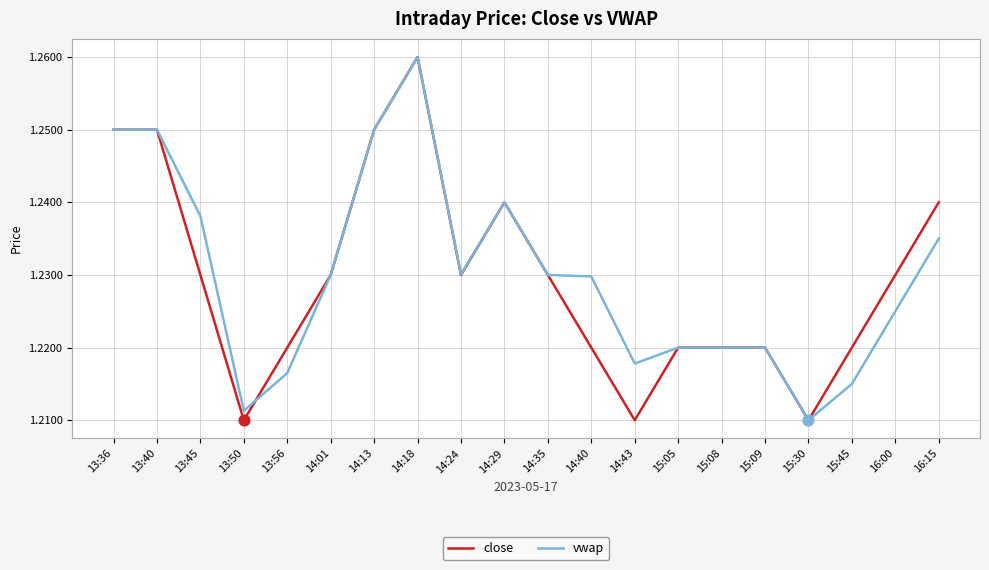

Rank the series at 14:40 from highest to lowest value.

vwap, close